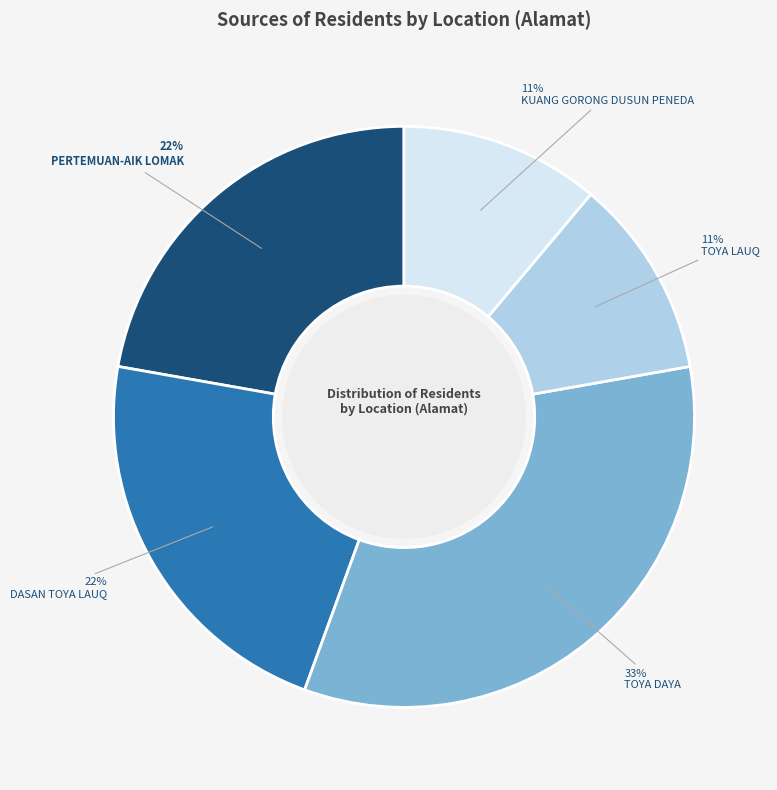

Do TOYA DAYA and KUANG GORONG DUSUN PENEDA together represent more than half of the pie?

No